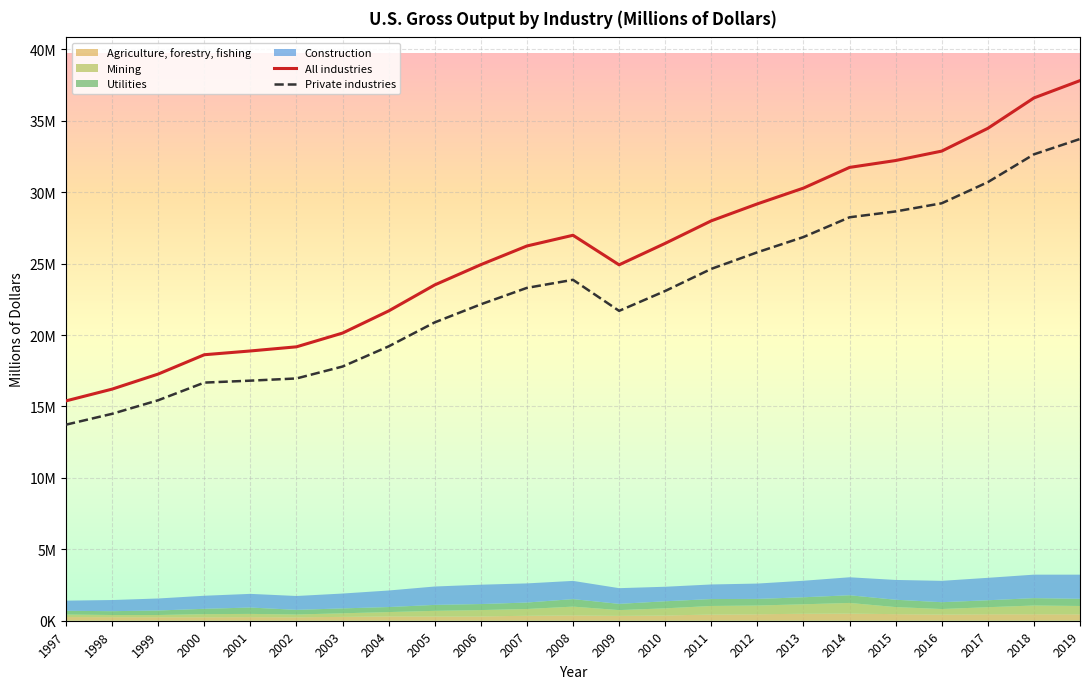

Which series has the widest spread of values?

All industries